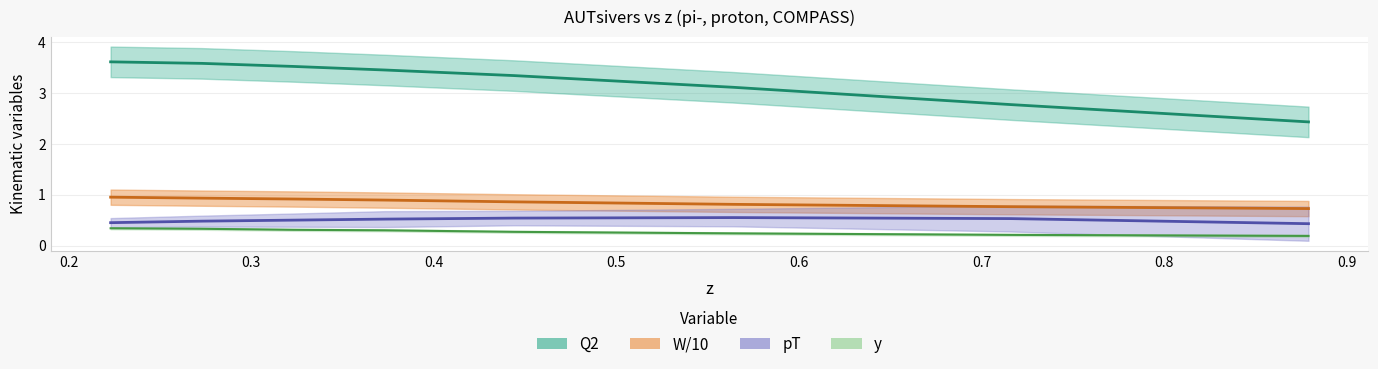

How many lines are shown in the chart?

4